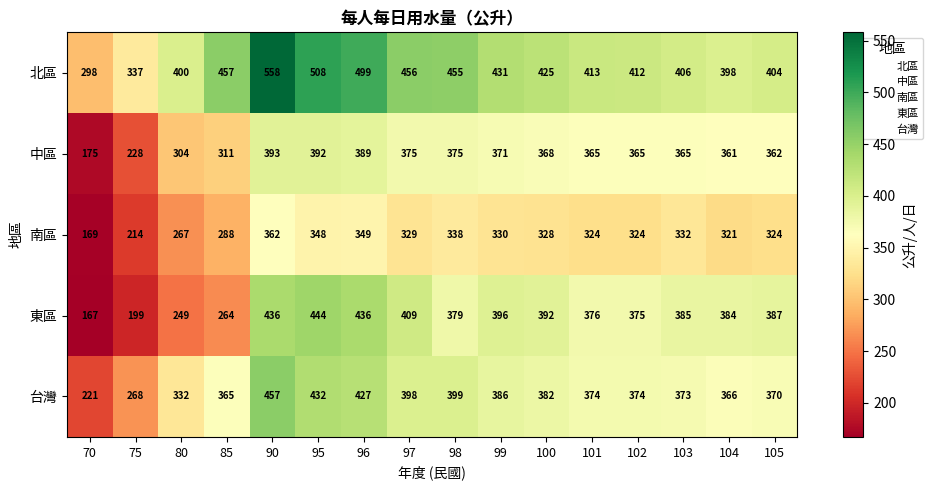

At 105, list the series in order from largest to smallest.

北區, 東區, 台灣, 中區, 南區